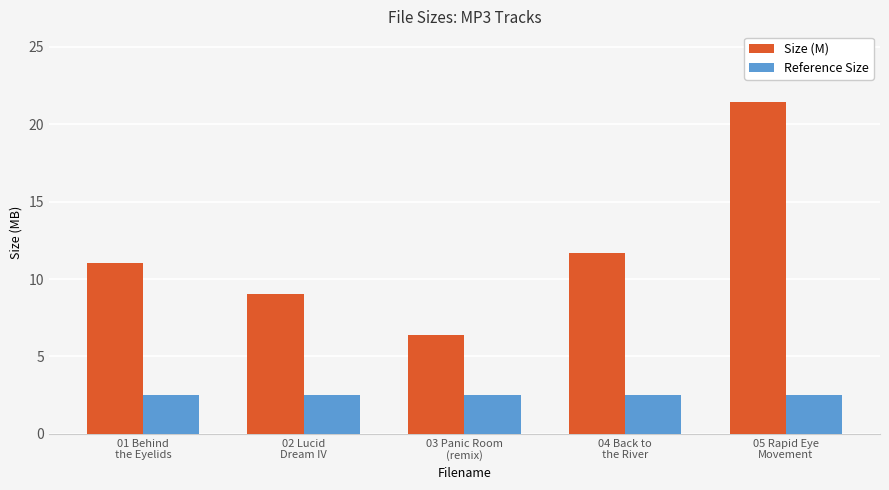

What is the approximate value of Reference Size at 01 Behind
the Eyelids?

2.5